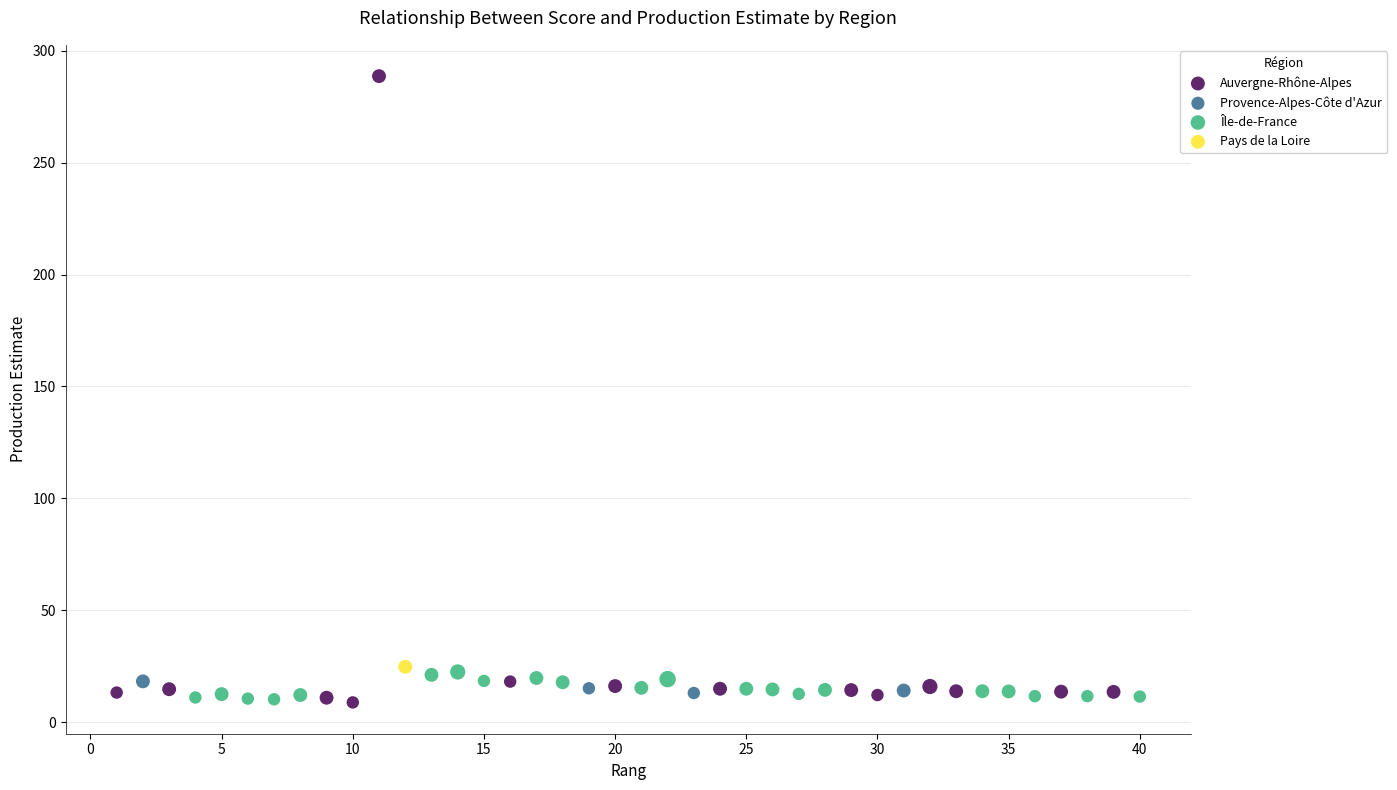

What are all the series names shown in the legend?

Auvergne-Rhône-Alpes, Provence-Alpes-Côte d'Azur, Île-de-France, Pays de la Loire